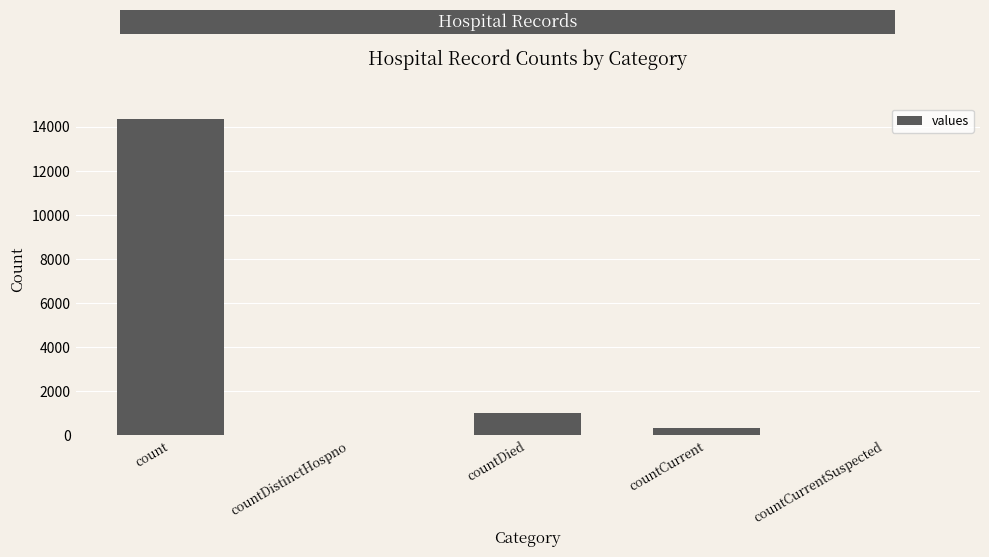

The chart shows a value of 0 at countCurrentSuspected. True or false?

True